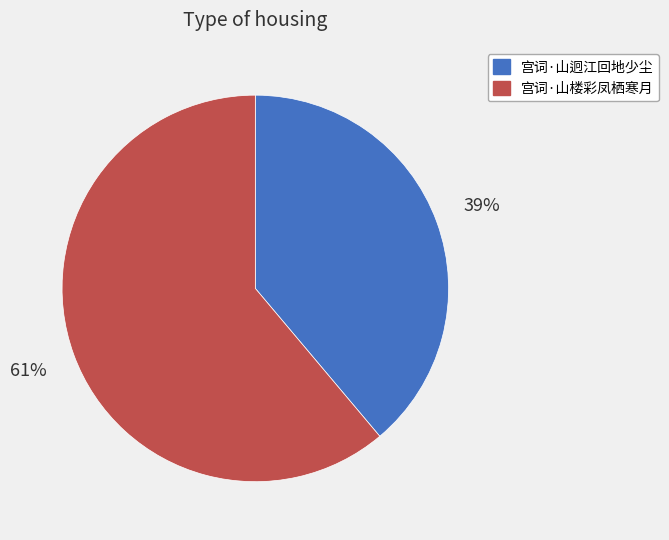

To the nearest percent, what percentage of the pie is 宫词·山楼彩凤栖寒月?

61%